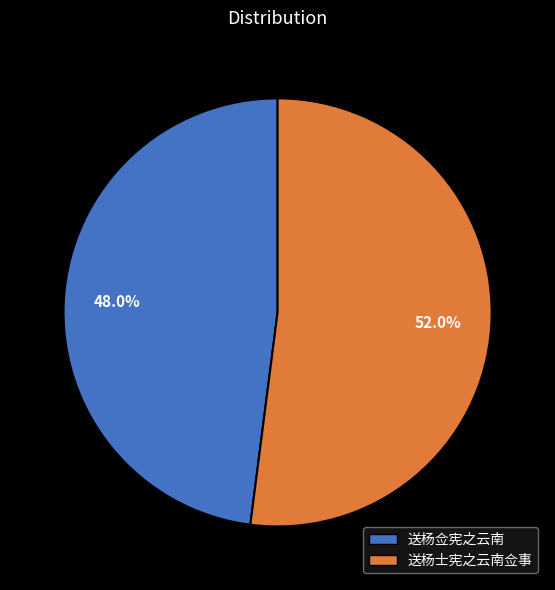

To the nearest percent, what is the difference between the 送杨士宪之云南佥事 and 送杨佥宪之云南 slice percentages?

4%